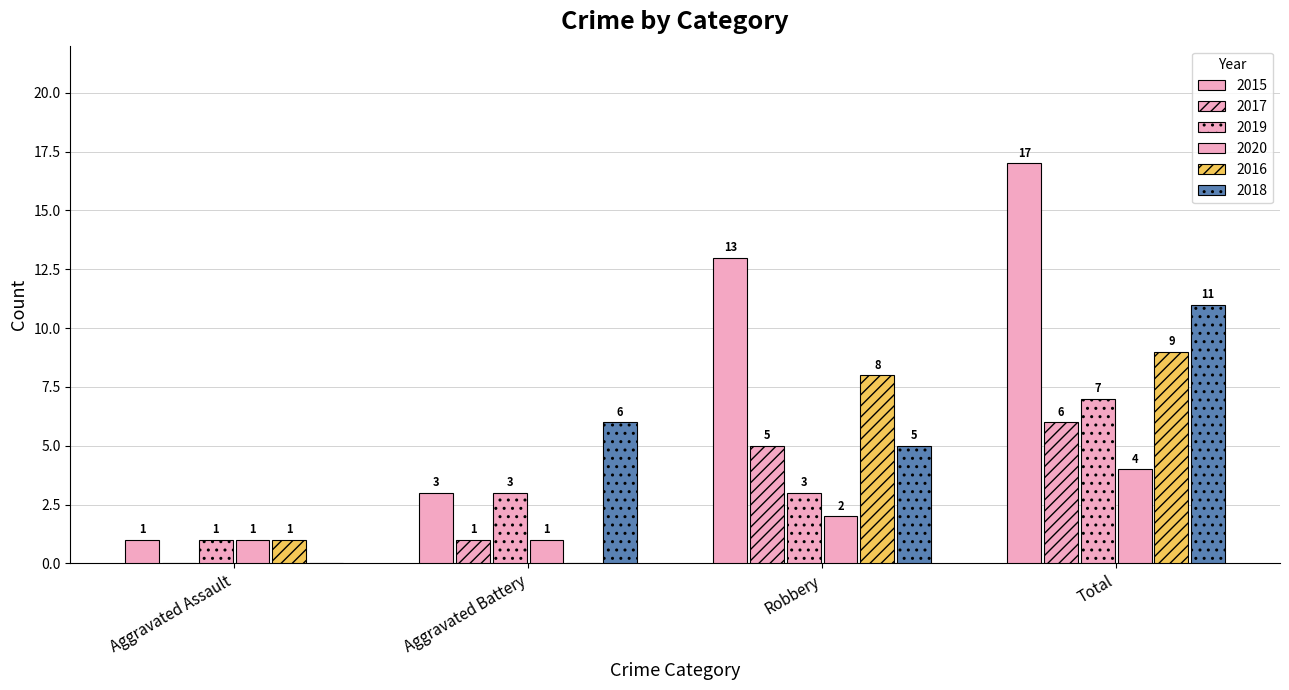

How many series are shown in this chart?

6